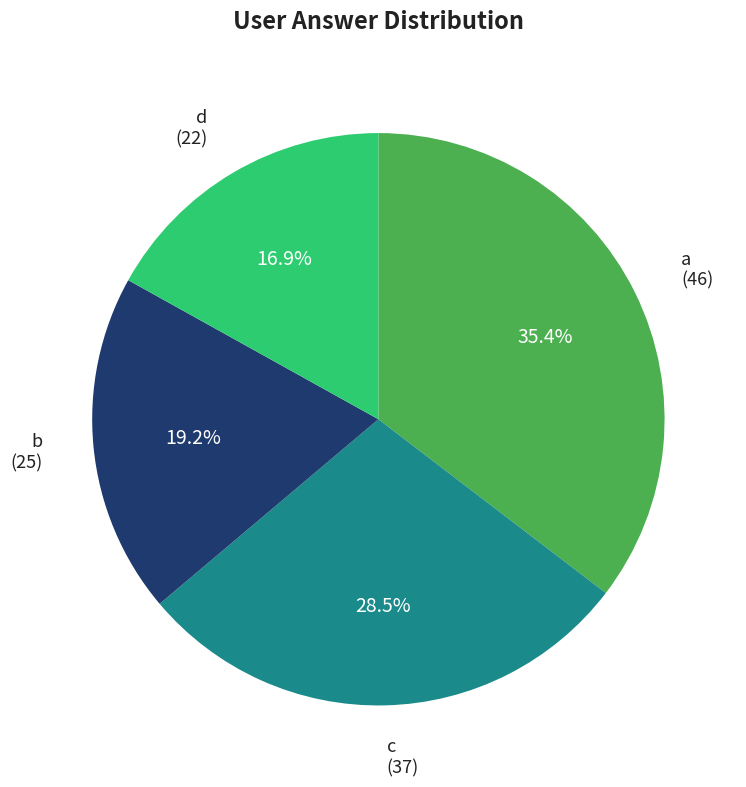

Is the sum of a and c greater than half?

Yes